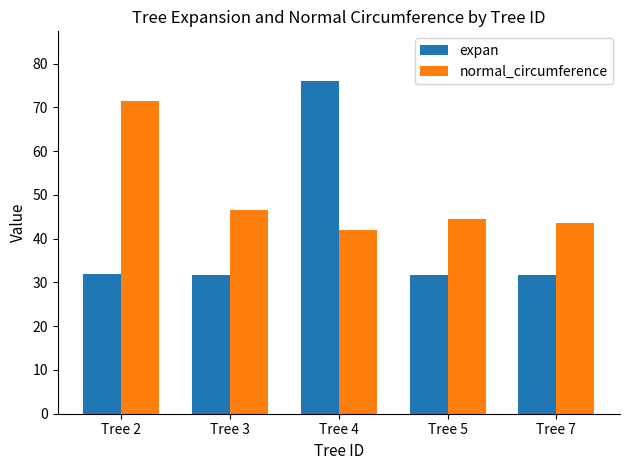

What is the value of the expan bar at the 3rd from the left?

76.0